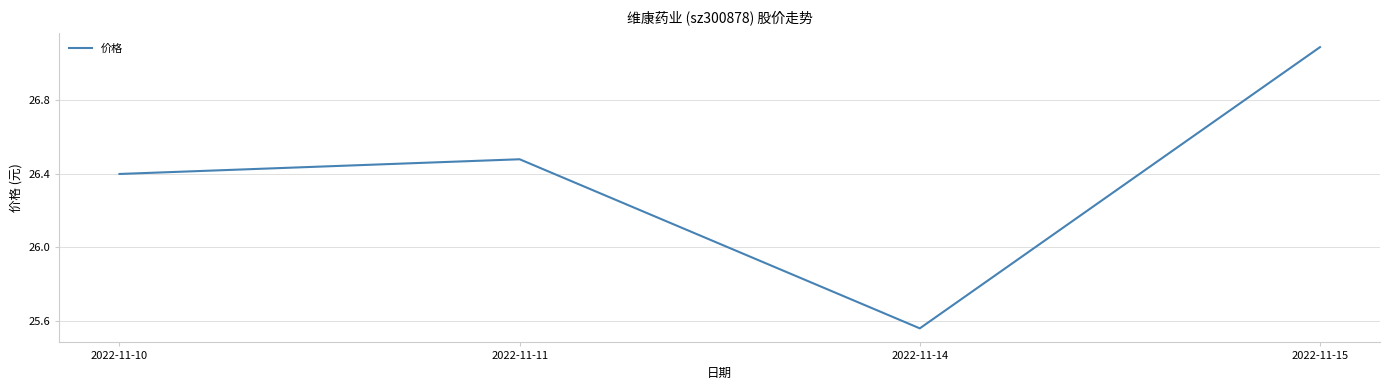

Count the number of categories in the chart.

4